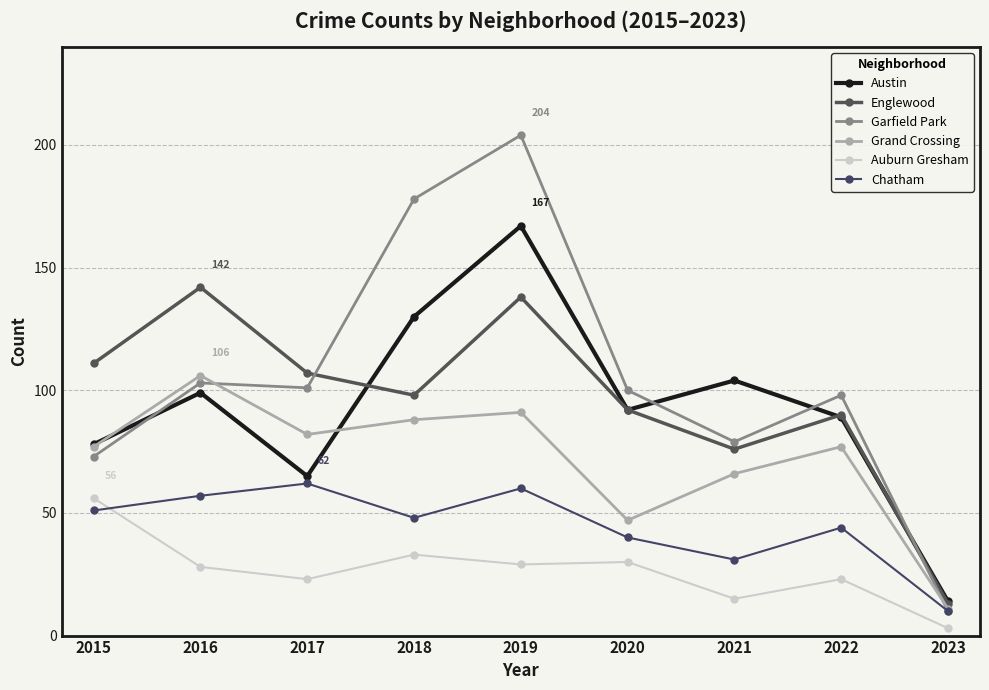

At which category does Englewood reach its first local valley?

2018